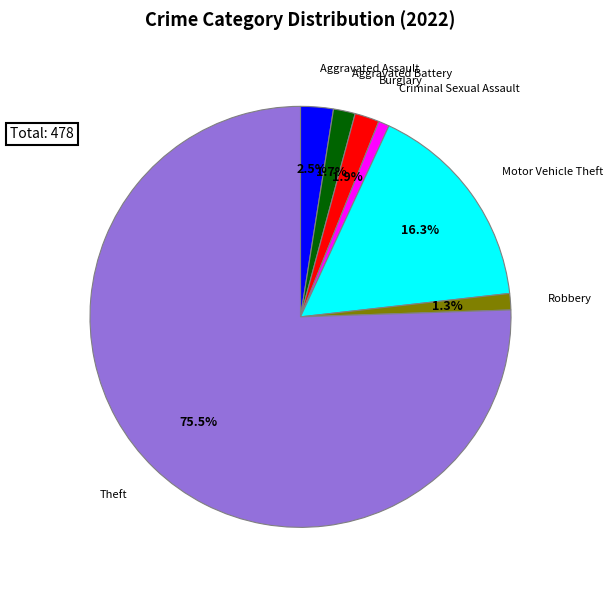

Count the number of slices in the pie.

7